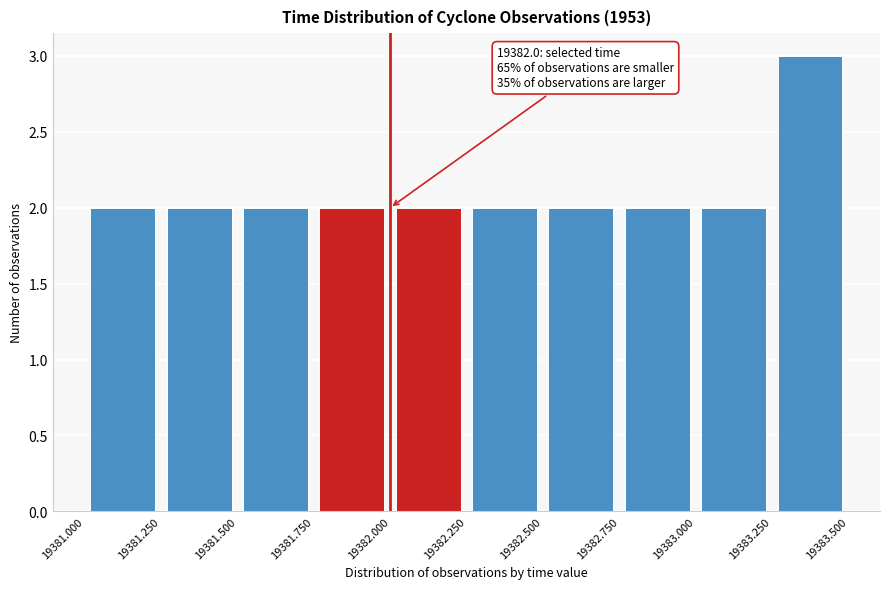

Which range on the x-axis has the tallest bar?

19383.250 to 19383.500